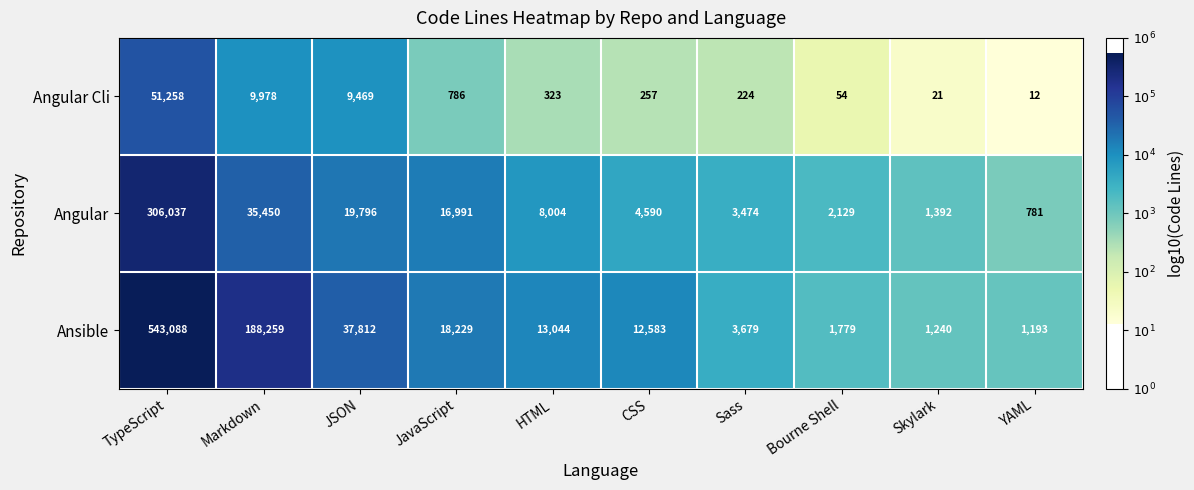

What is the average value of the Angular series?

39864